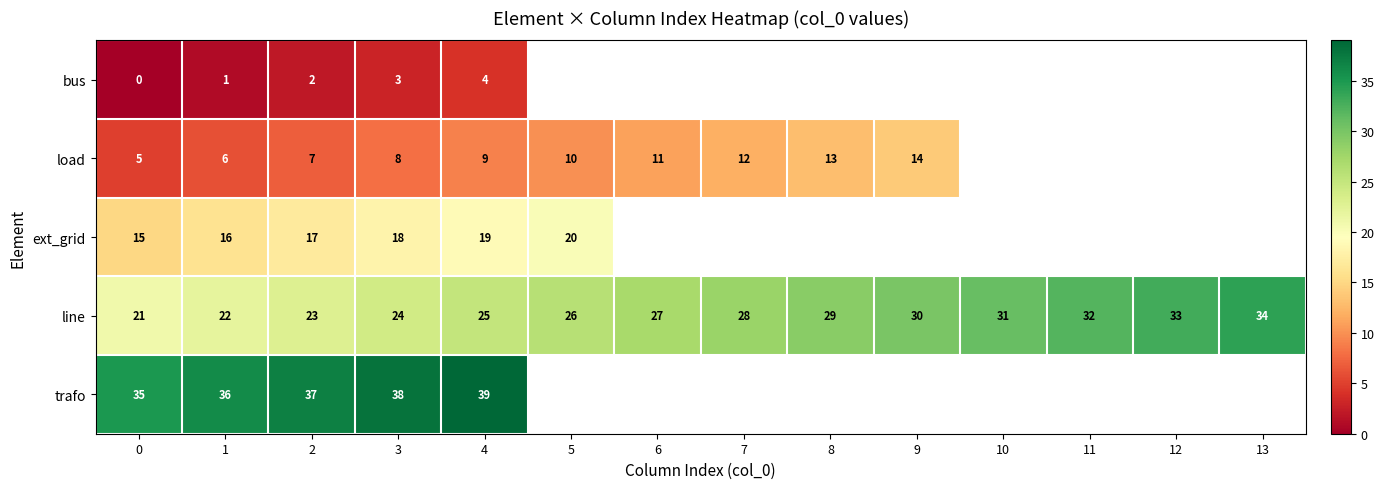

Rank the categories by row_3 value from lowest to highest.

0, 1, 2, 3, 4, 5, 6, 7, 8, 9, 10, 11, 12, 13